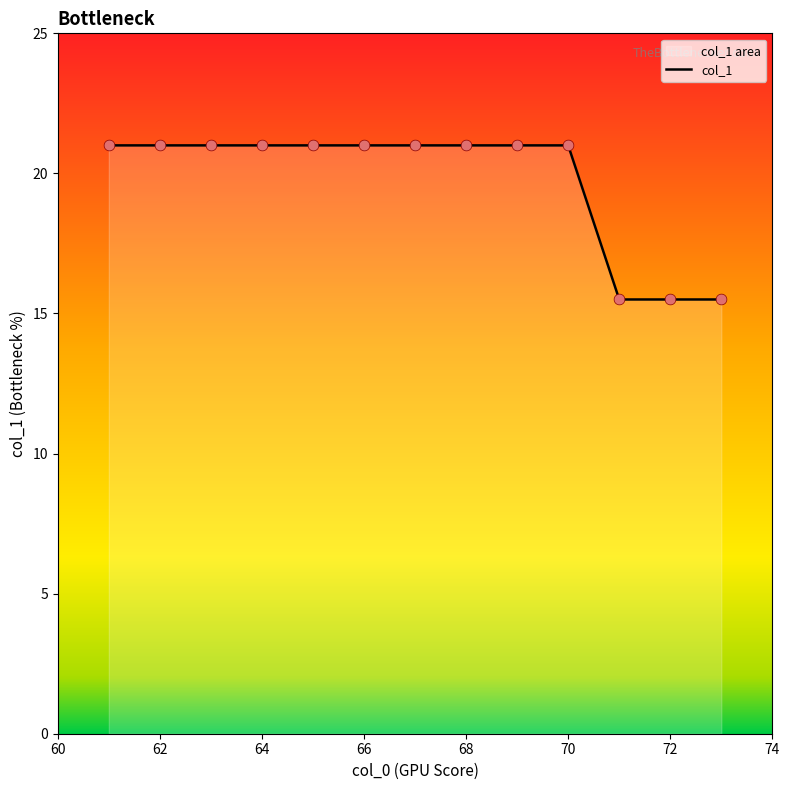

Between 72 and 70, which is larger?

70